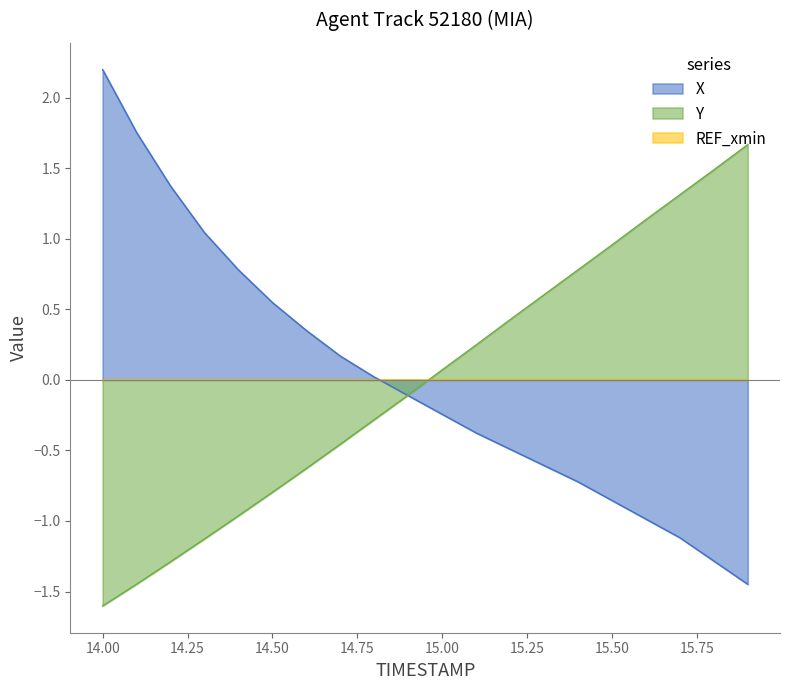

Which series has the largest total across all categories?

X